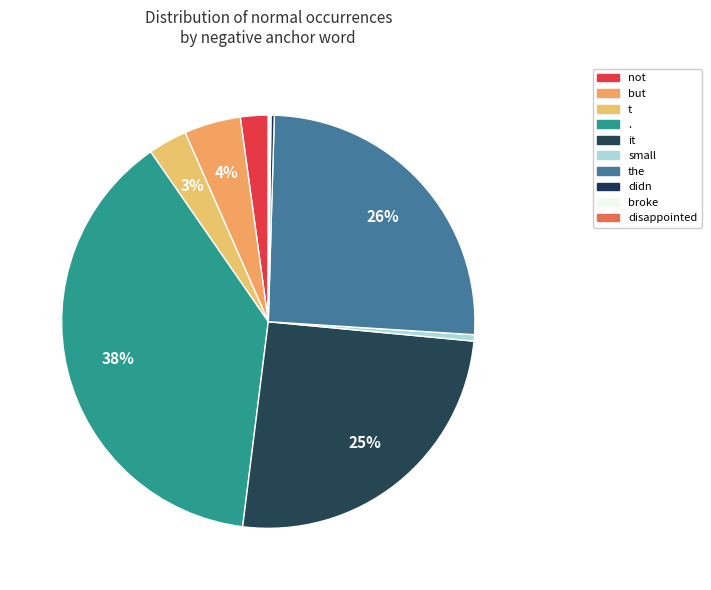

How many segments does this pie chart have?

10